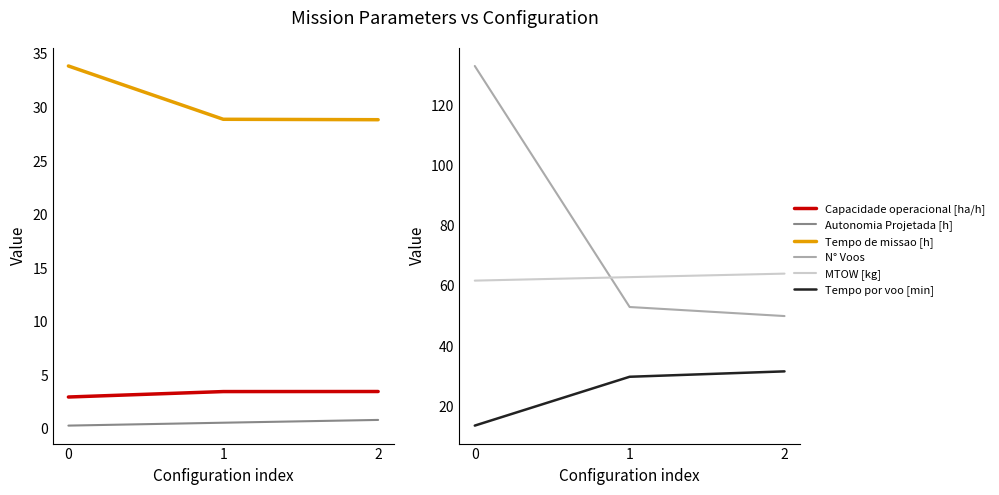

Which series changed the most between 0 and 1?

N° Voos